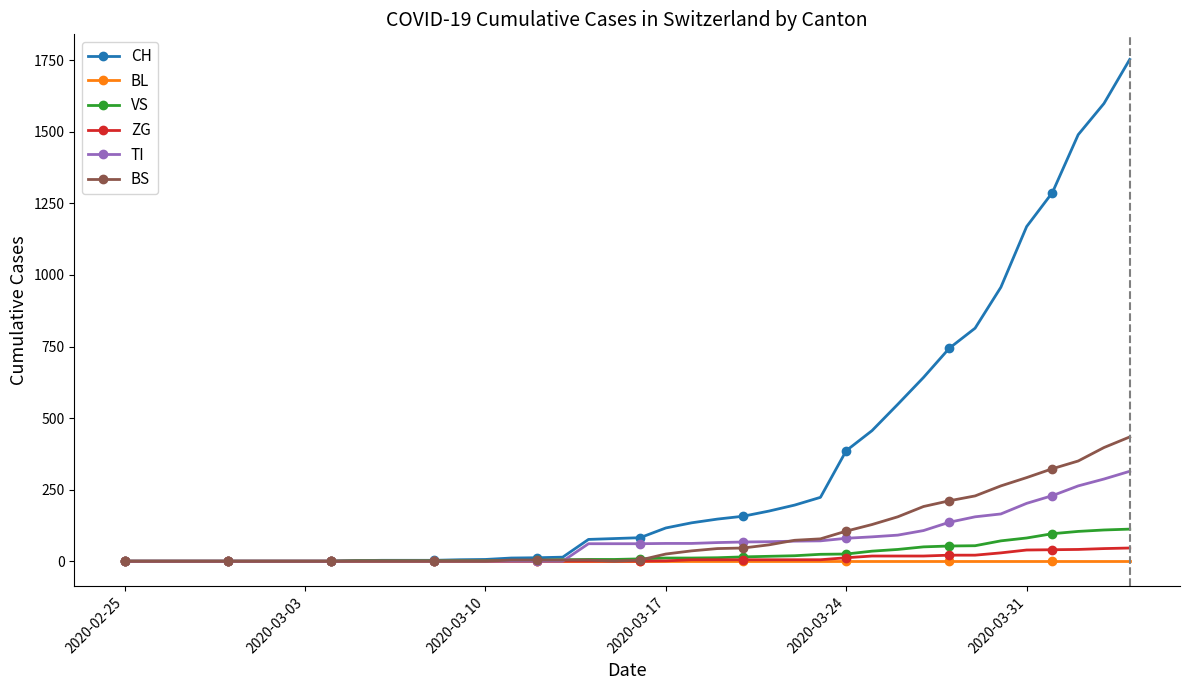

What is the sum of all VS values?

983